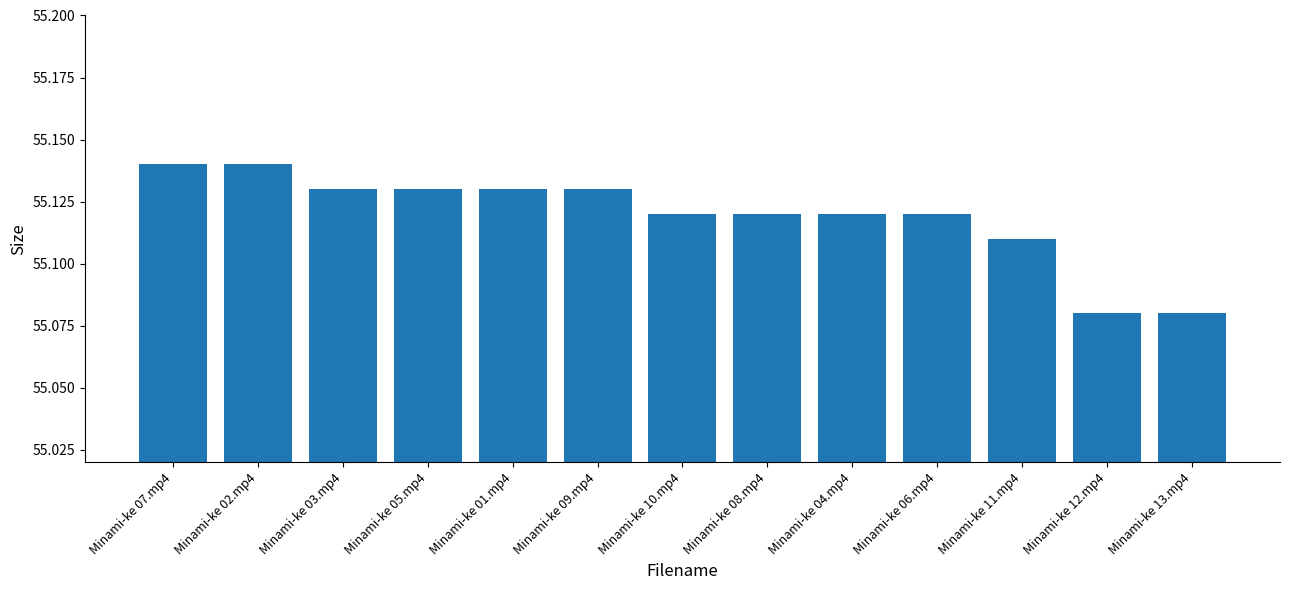

Count the values in the range 55 to 56.

13